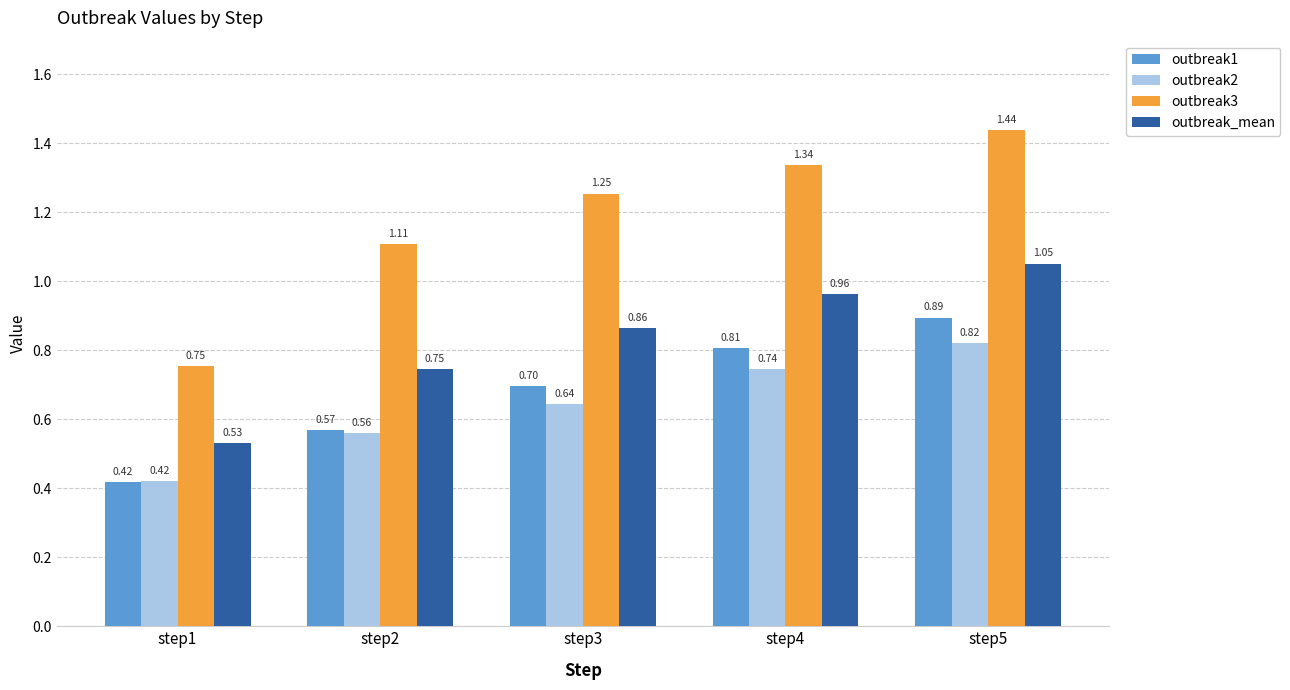

List the labels in order of outbreak3 value, largest first.

step5, step4, step3, step2, step1